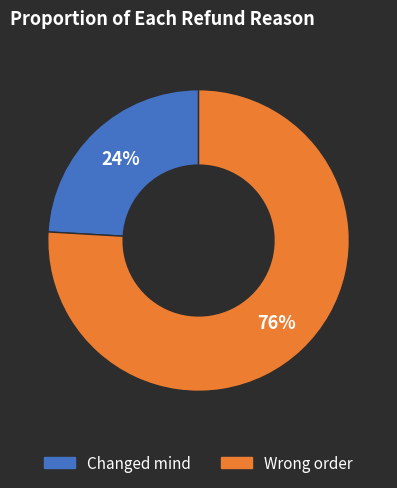

Approximately how many times larger is the value at Changed mind compared to Wrong order?

0.3